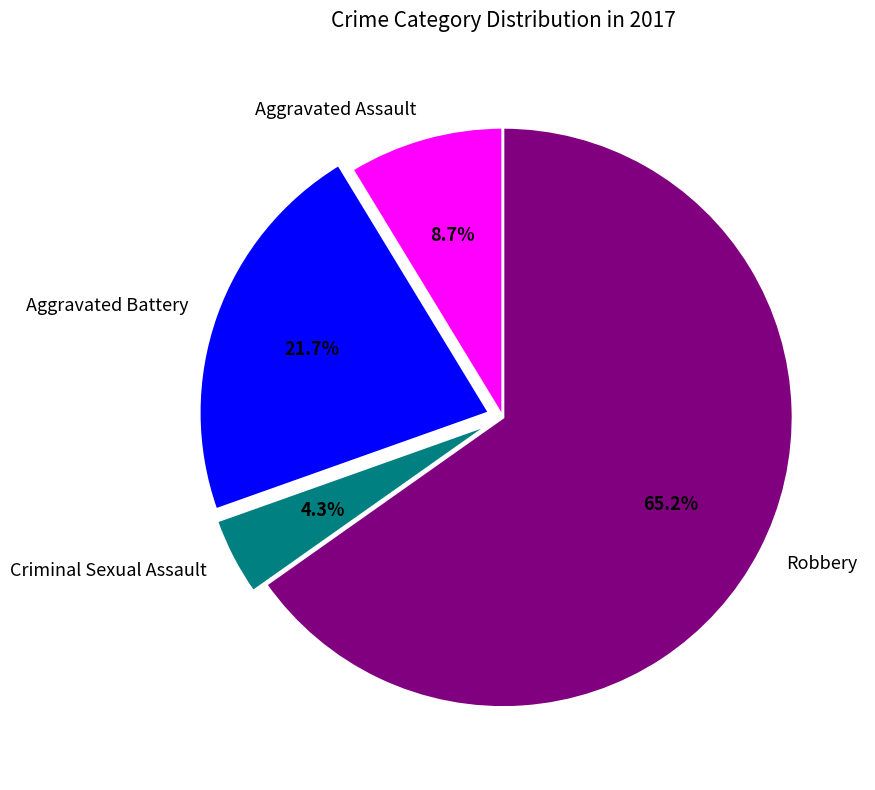

What percentage do Robbery and Aggravated Battery together represent?

87.0%